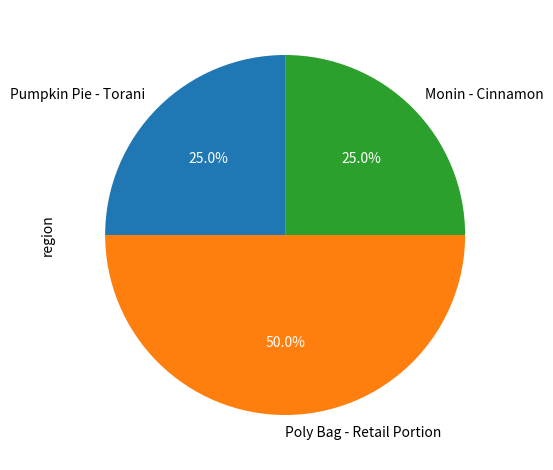

True or false: Poly Bag - Retail Portion accounts for 50% of the total.

True